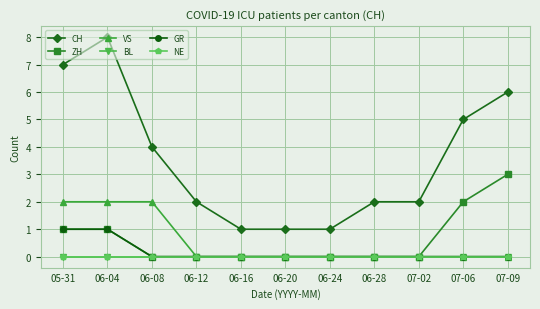

Read the CH value at 06-20.

1